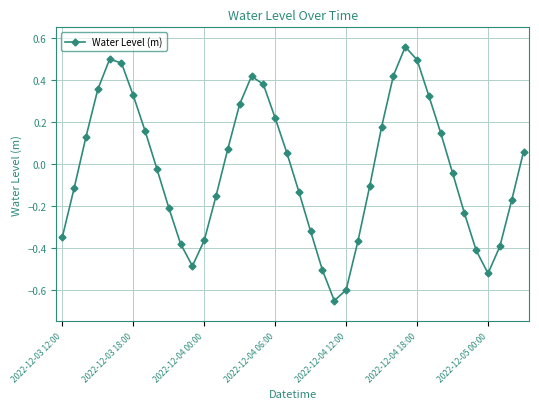

What is the difference between the maximum and minimum values?

1.2